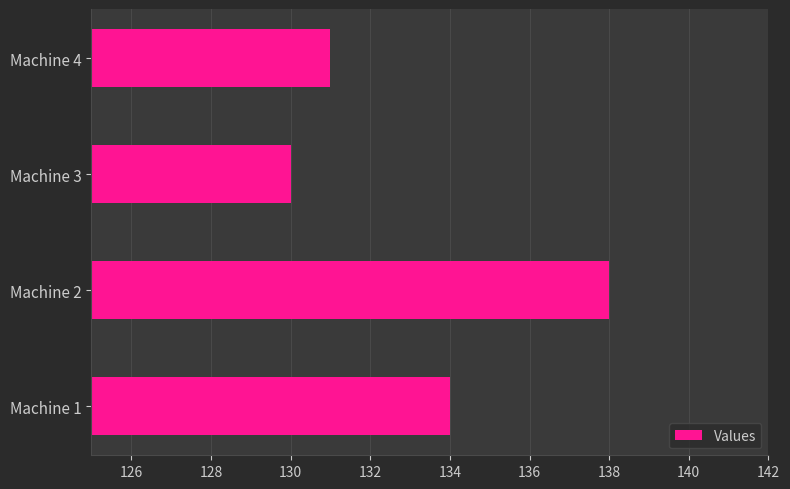

What is the change in value from Machine 1 to Machine 3?

-4